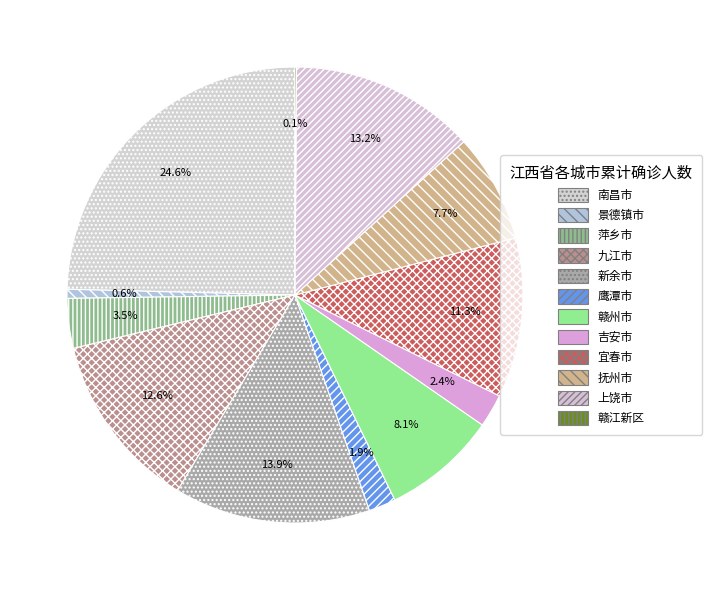

How many slices are in this pie chart?

12